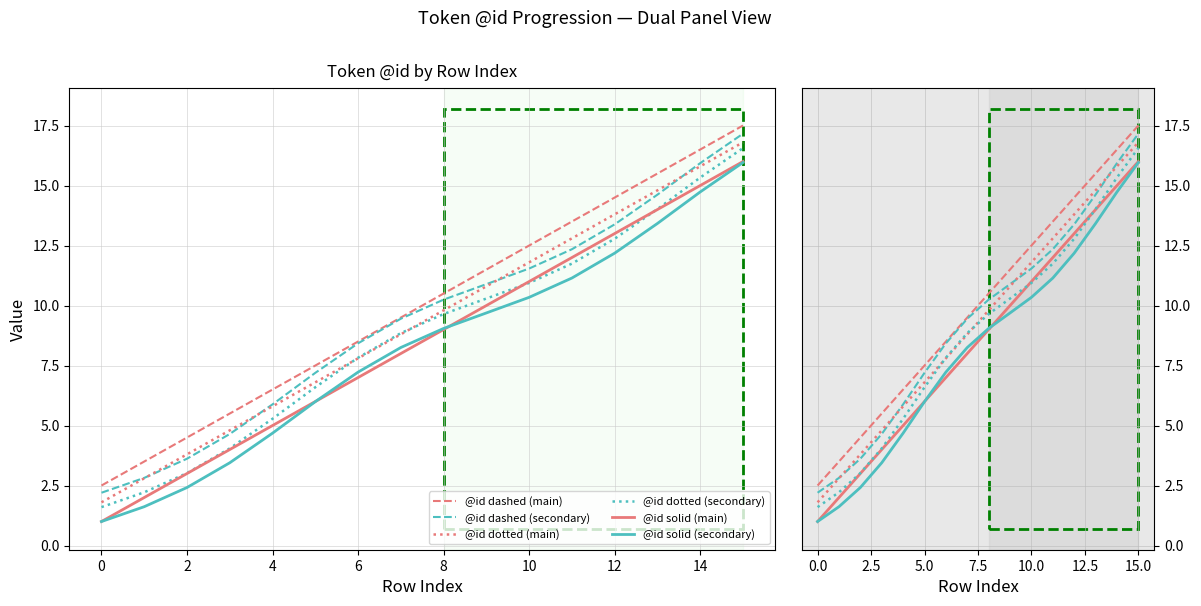

What is the sum of all @id dotted (main) values?

148.8